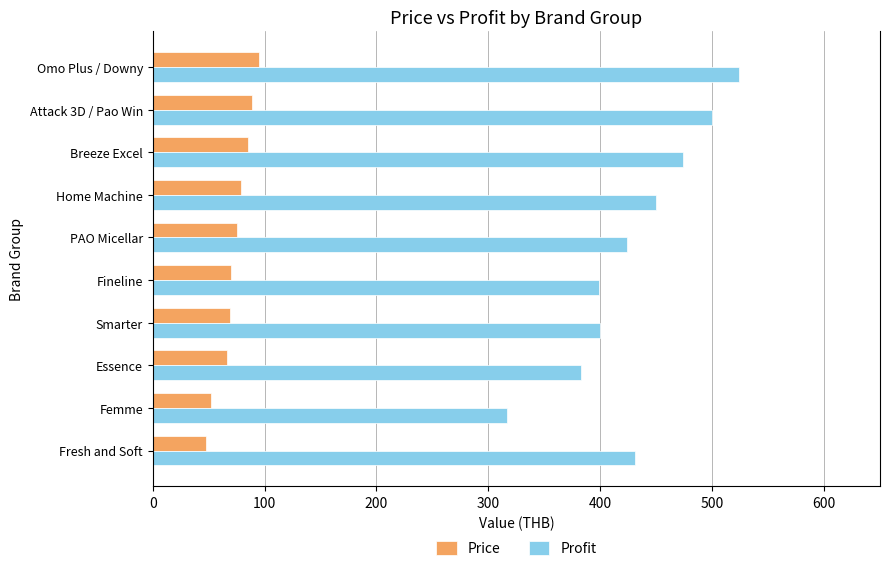

True or false: Price has a value of 47.5 at Fresh and Soft.

True